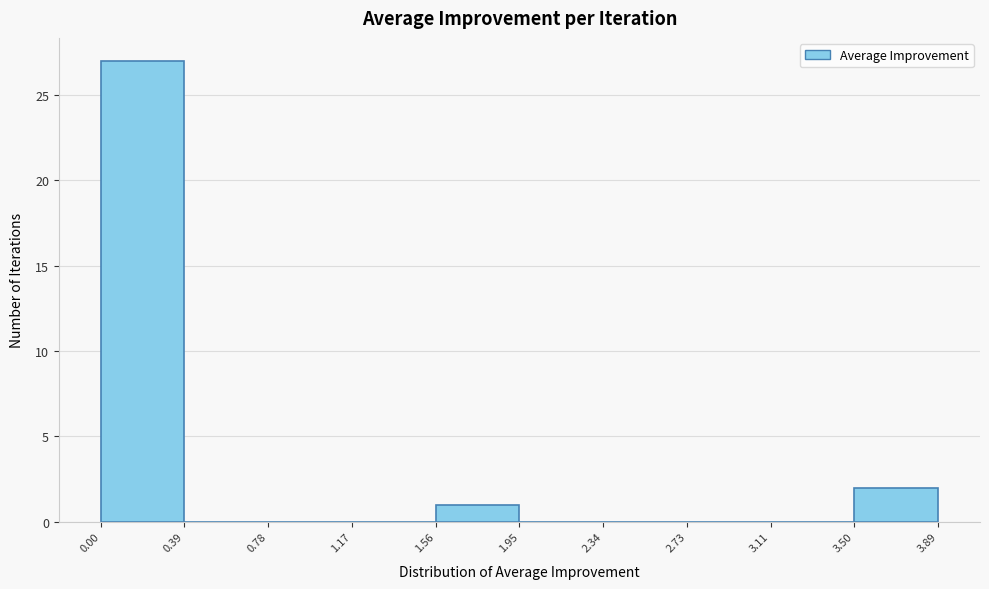

Reading left to right, list every bar in this chart as the range it spans on the x-axis followed by its height. The values are not printed on the chart, so give them approximately, as read against the axis.

0.00 to 0.39: 27
0.39 to 0.78: 0
0.78 to 1.17: 0
1.17 to 1.56: 0
1.56 to 1.95: 1
1.95 to 2.34: 0
2.34 to 2.73: 0
2.73 to 3.11: 0
3.11 to 3.50: 0
3.50 to 3.89: 2